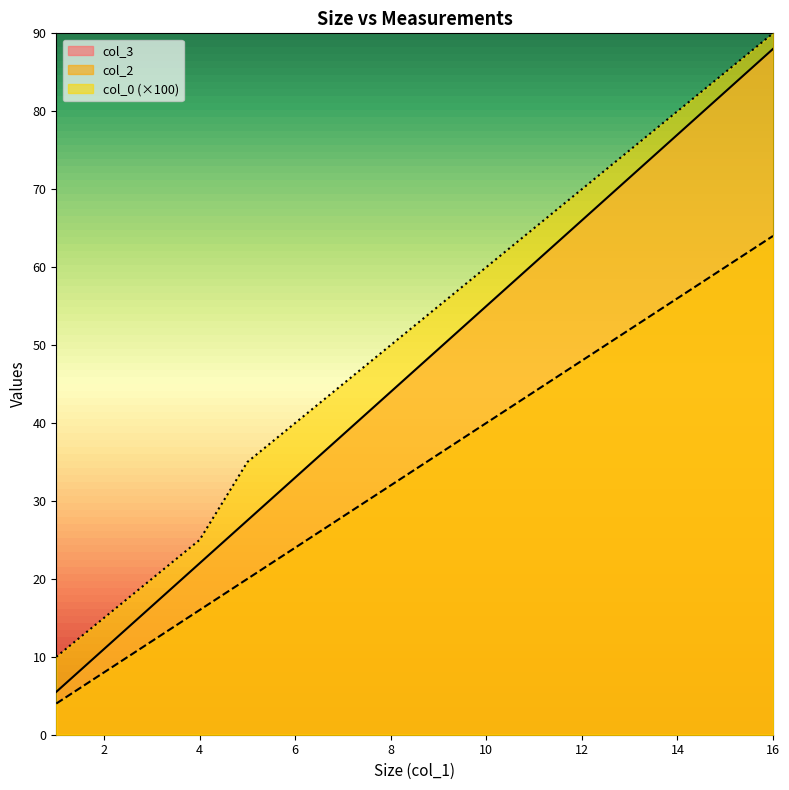

What is the highest value of the col_2 series?

64.0